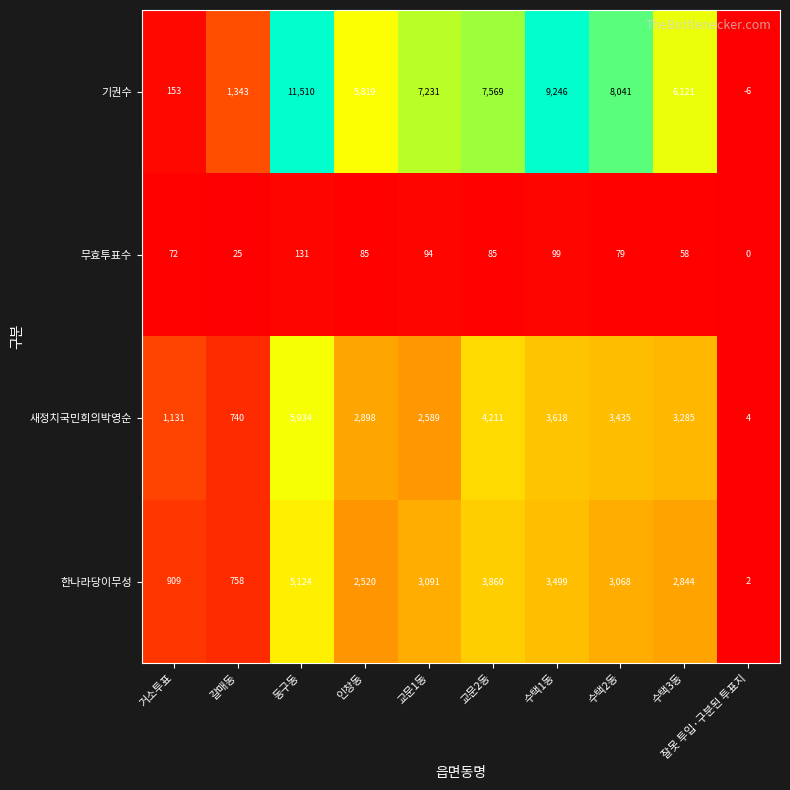

What is the difference between the 한나라당이무성 values at 교문2동 and 수택2동?

792